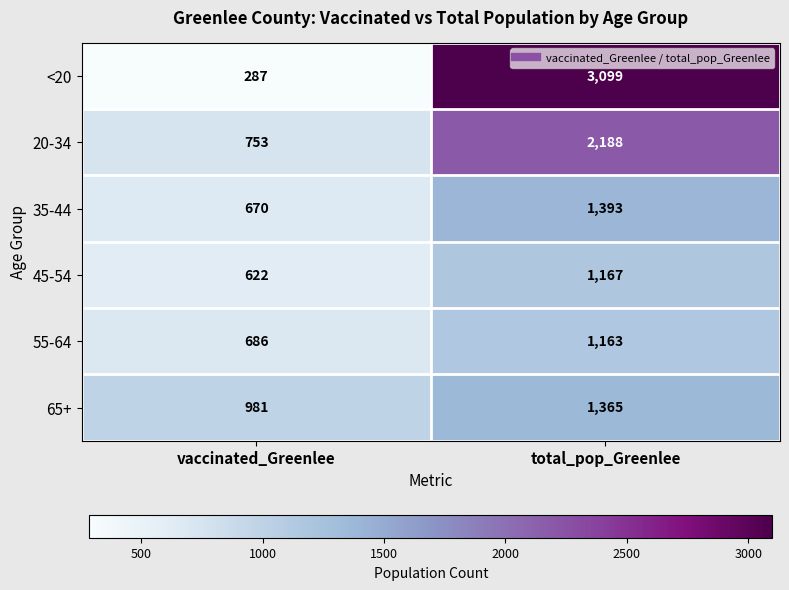

What is the total value across all series at total_pop_Greenlee?

10375